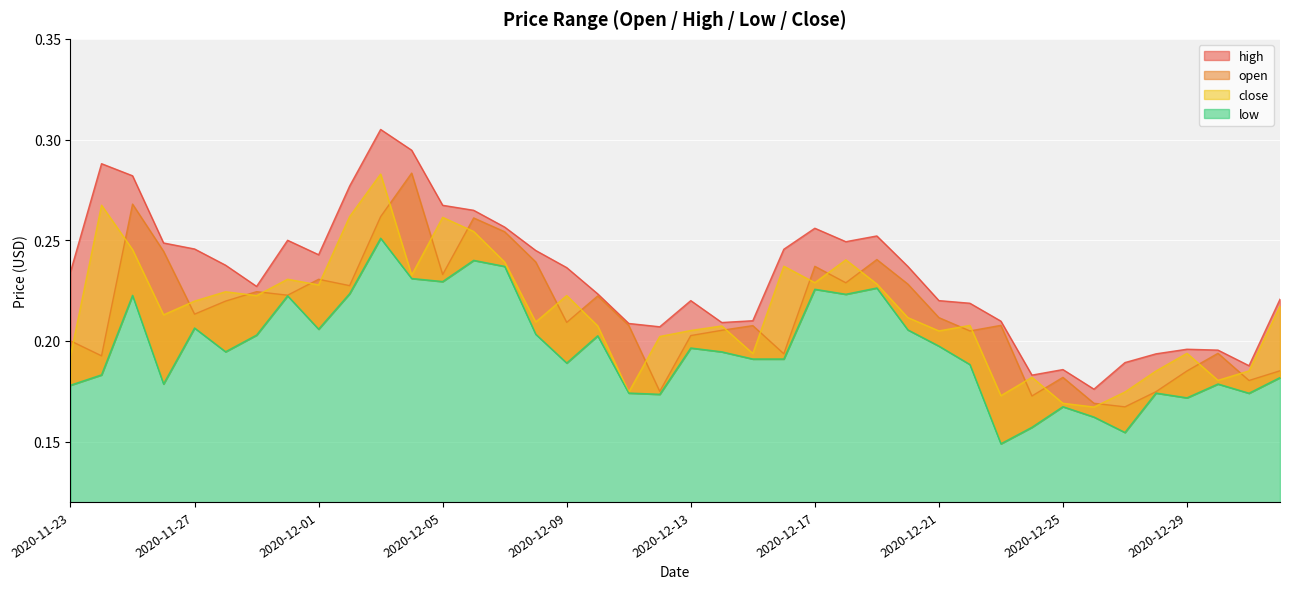

At which category does close reach its first local peak?

2020-11-24